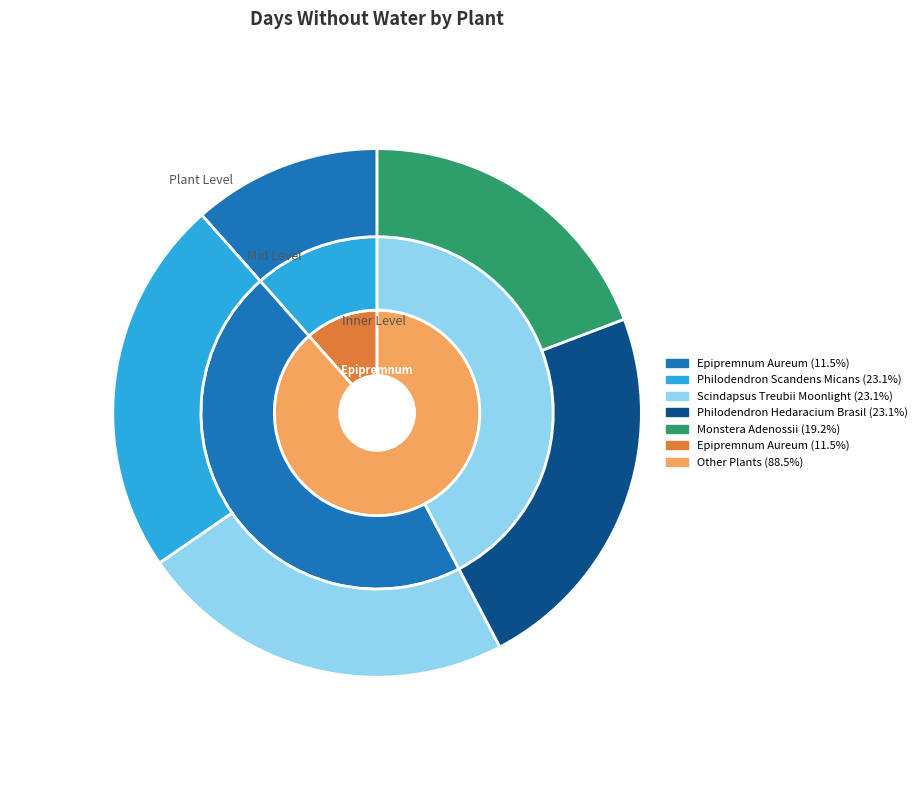

How many segments does this pie chart have?

5